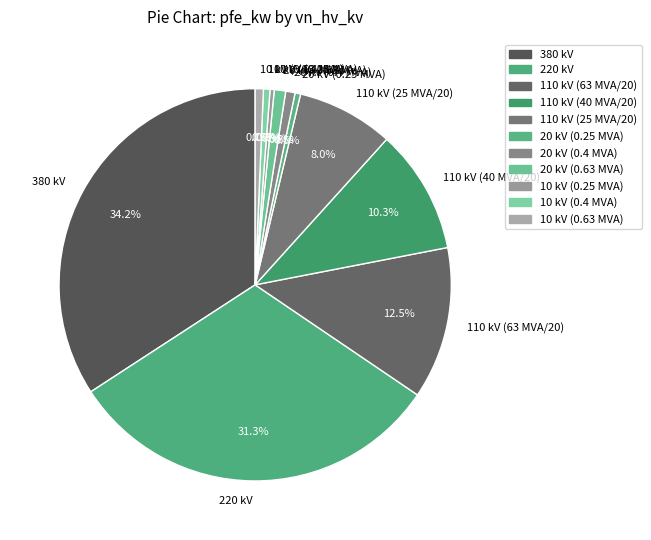

Count the number of slices in the pie.

11